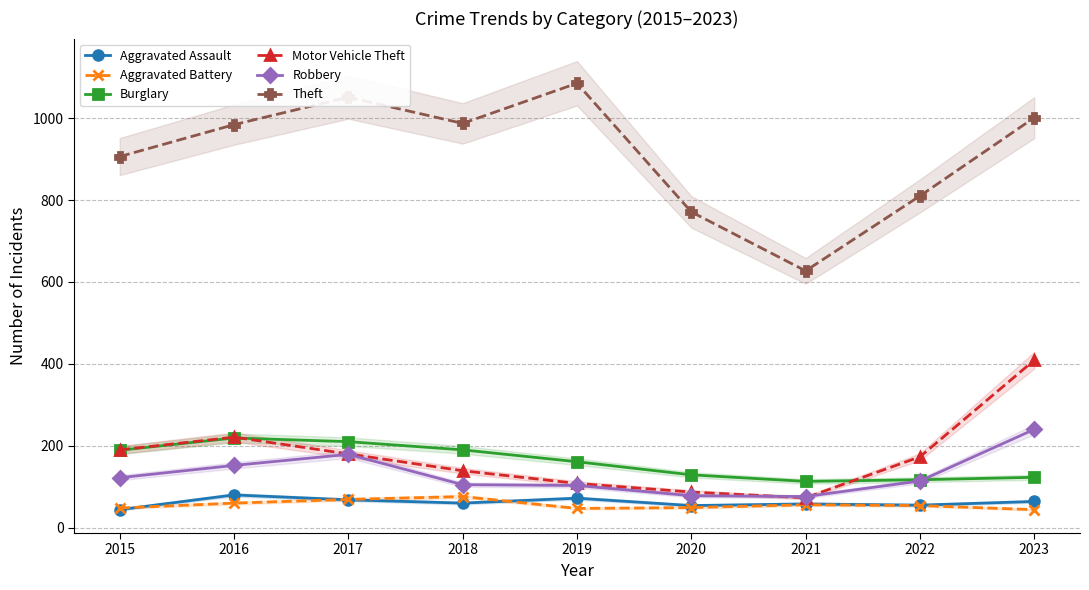

Reading right to left, what are all the values shown in this chart?

Aggravated Assault: 2023=64	2022=55	2021=58	2020=54	2019=72	2018=60	2017=68	2016=80	2015=44
Aggravated Battery: 2023=44	2022=54	2021=56	2020=49	2019=47	2018=76	2017=69	2016=60	2015=48
Burglary: 2023=123	2022=117	2021=113	2020=129	2019=161	2018=190	2017=210	2016=219	2015=189
Motor Vehicle Theft: 2023=409	2022=173	2021=73	2020=87	2019=108	2018=139	2017=180	2016=221	2015=190
Robbery: 2023=240	2022=114	2021=76	2020=78	2019=103	2018=105	2017=179	2016=152	2015=122
Theft: 2023=1001	2022=810	2021=627	2020=771	2019=1085	2018=987	2017=1051	2016=984	2015=906